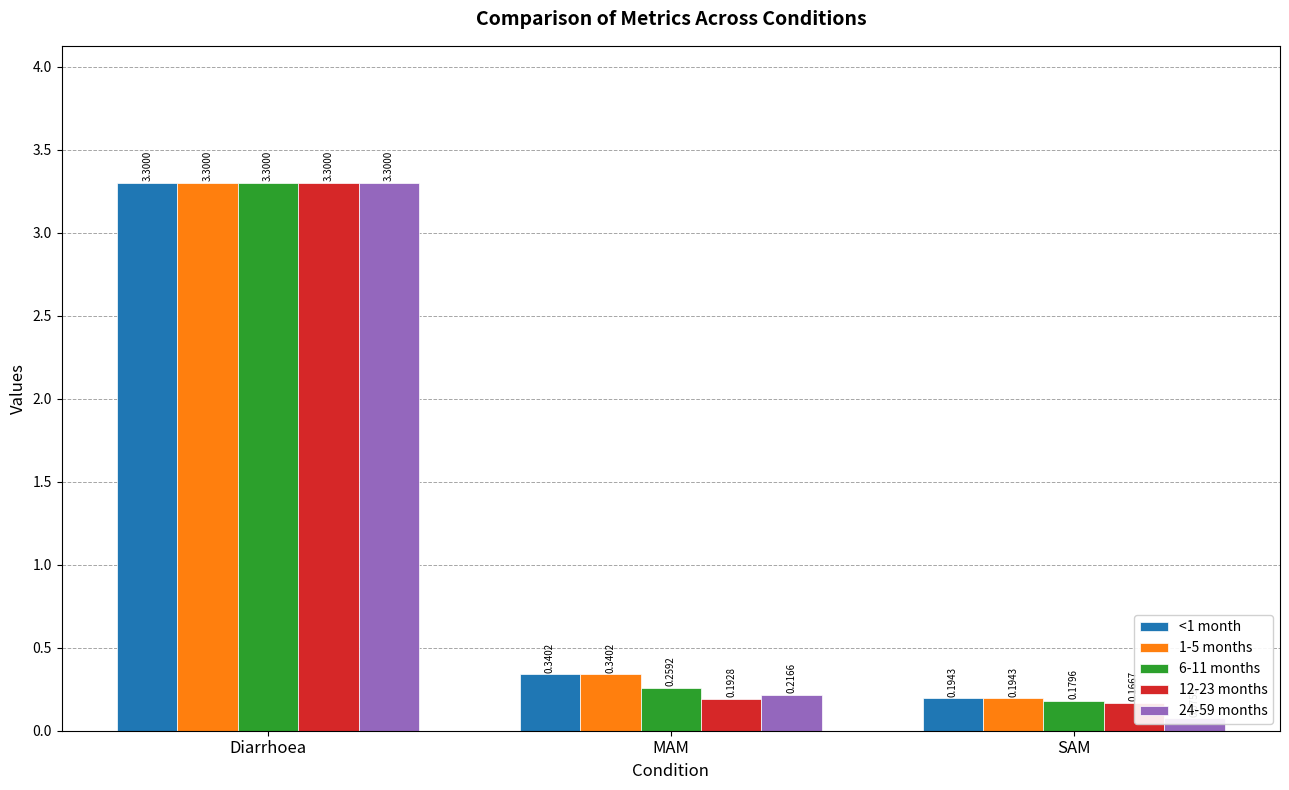

True or false: 6-11 months has a value of 2.1 at Diarrhoea.

False